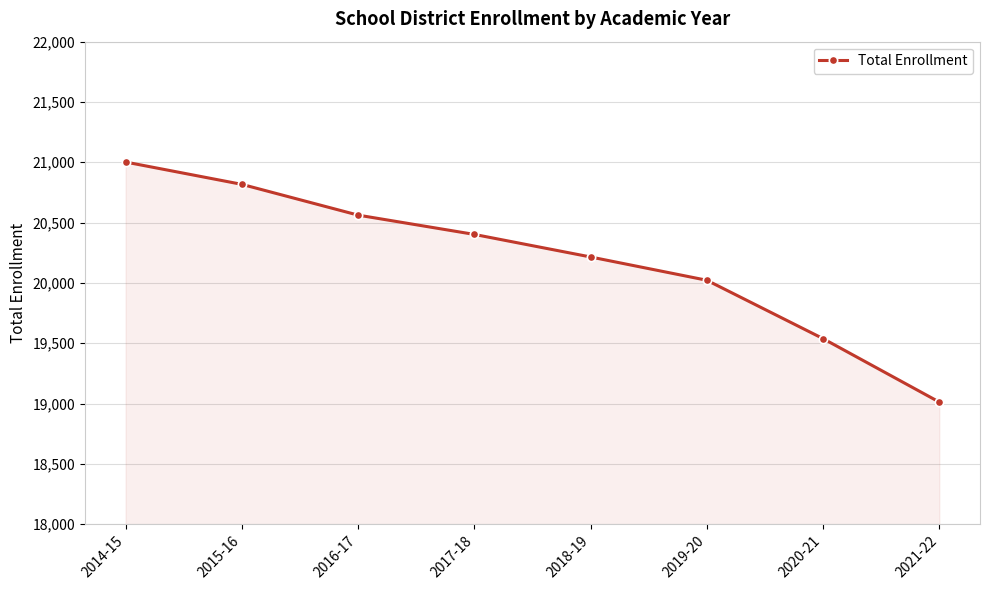

What position from the left is 2016-17?

3